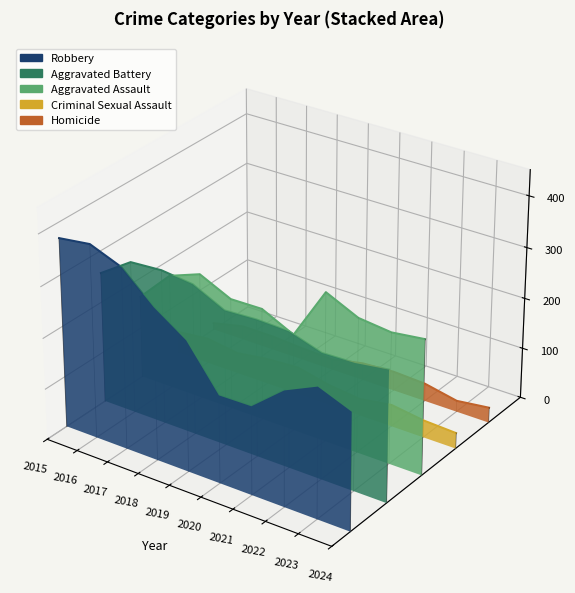

How many lines are shown in the chart?

5